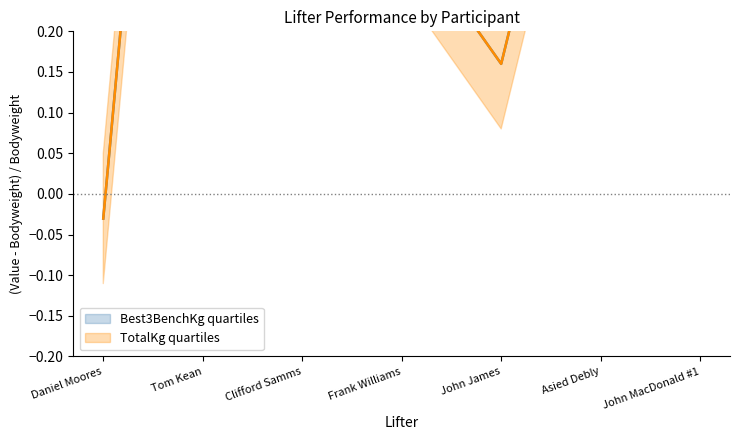

The TotalKg quartiles series shows 1.3 at Tom Kean. True or false?

True